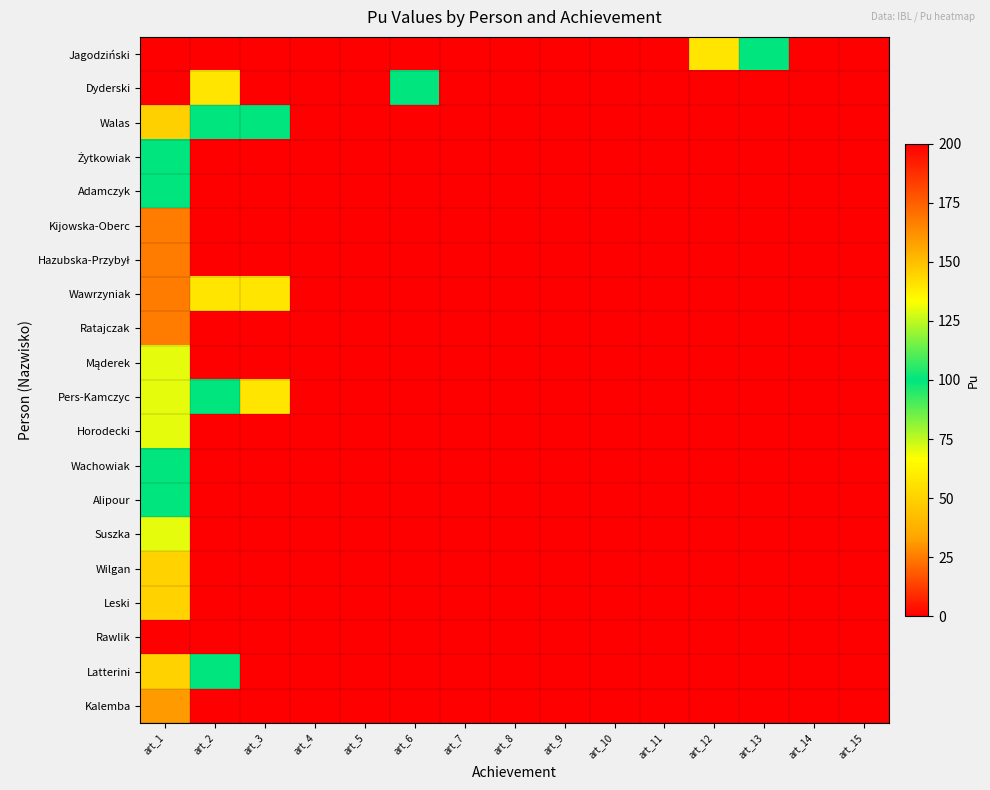

Which category has the lowest value across all series?

art_7